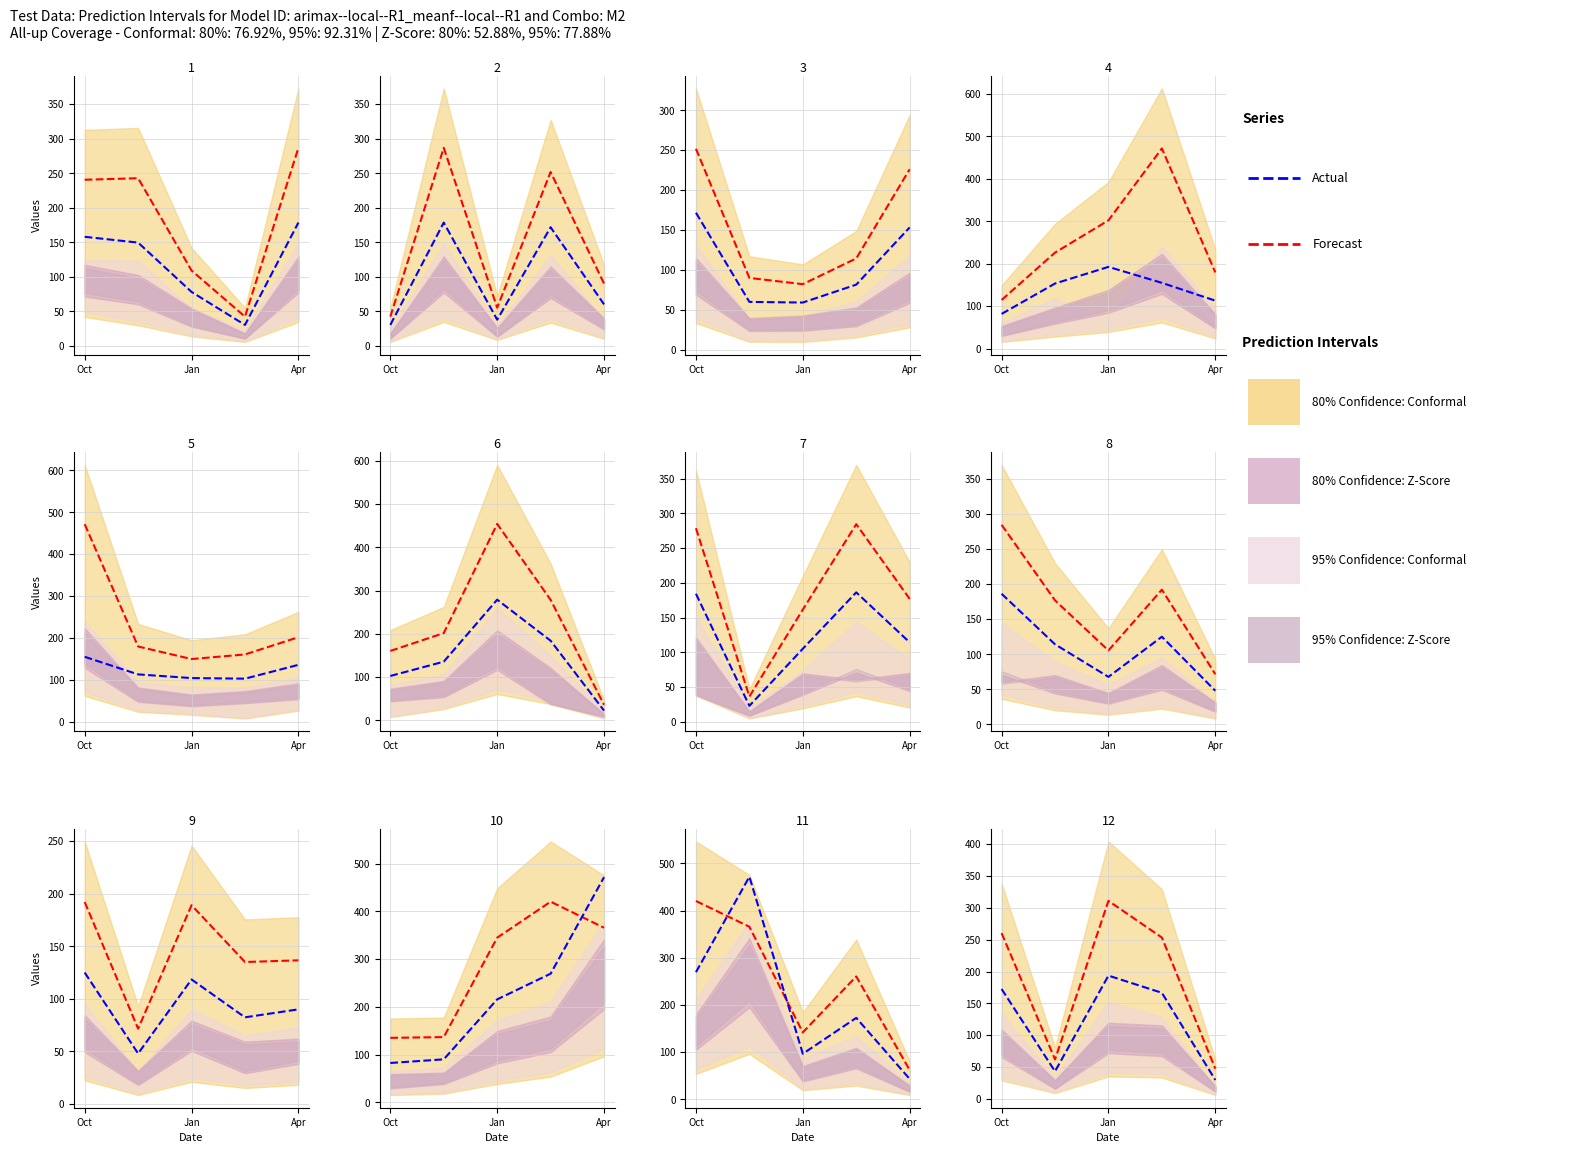

How many interior local peaks does the Forecast series have?

1